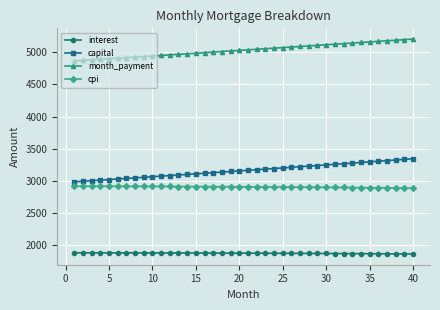

What is the average value of the month_payment series?

5034.7